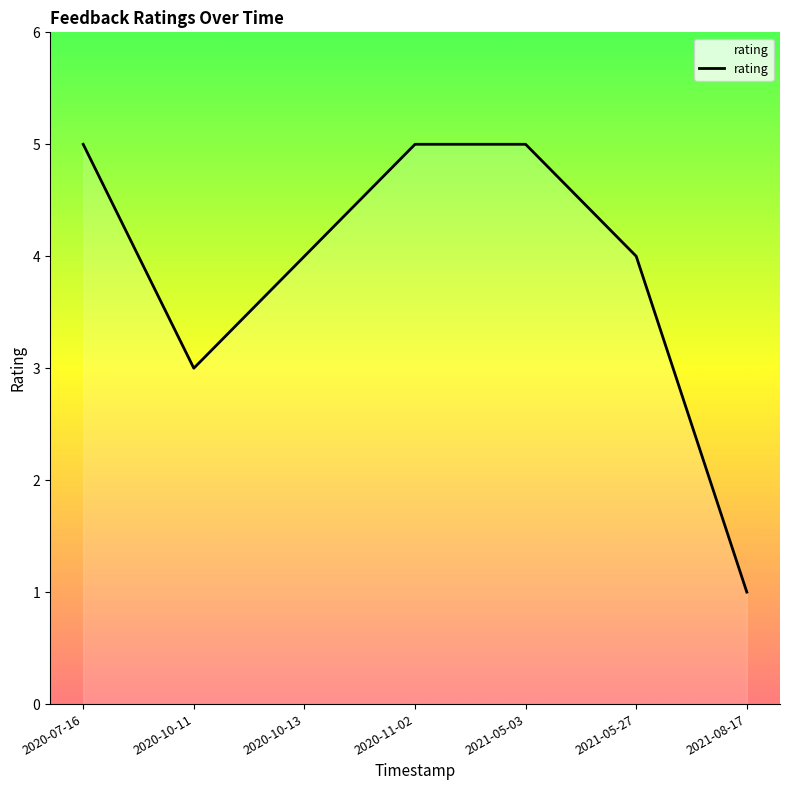

What is the difference between the maximum and minimum values?

4